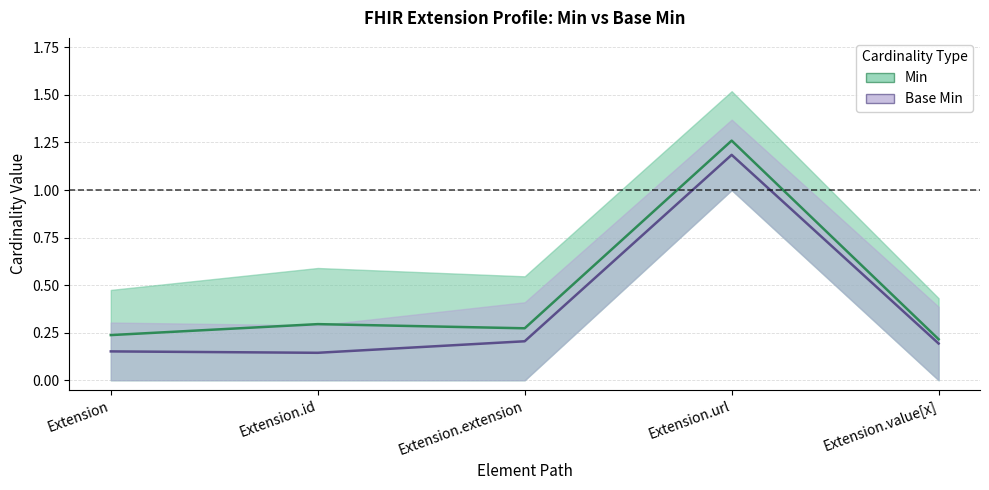

Is this an area chart (filled region under the line)?

No